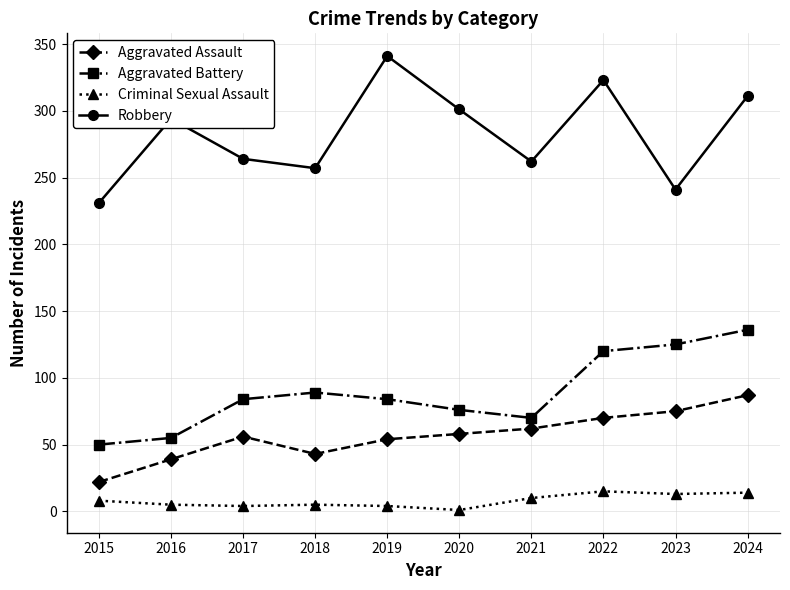

The Aggravated Assault series shows 57 at 2016. True or false?

False